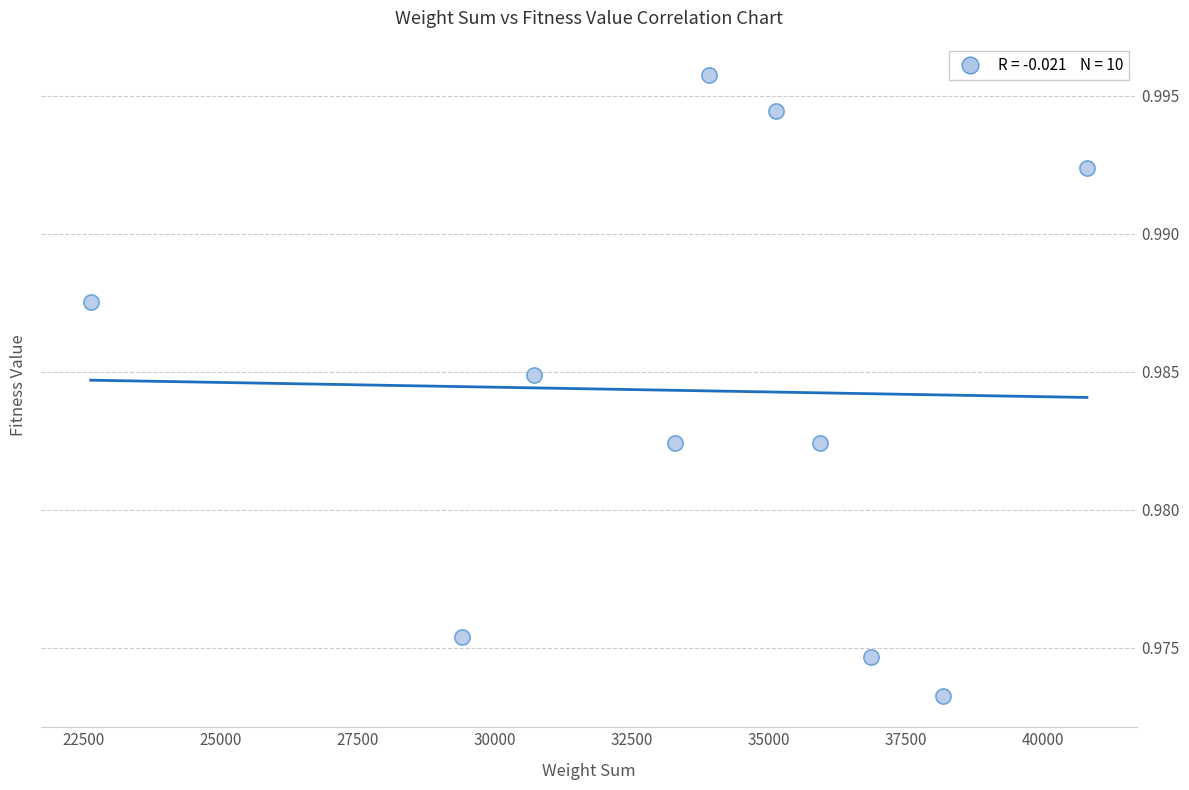

What is the range of X values (max minus min)?

18177.0